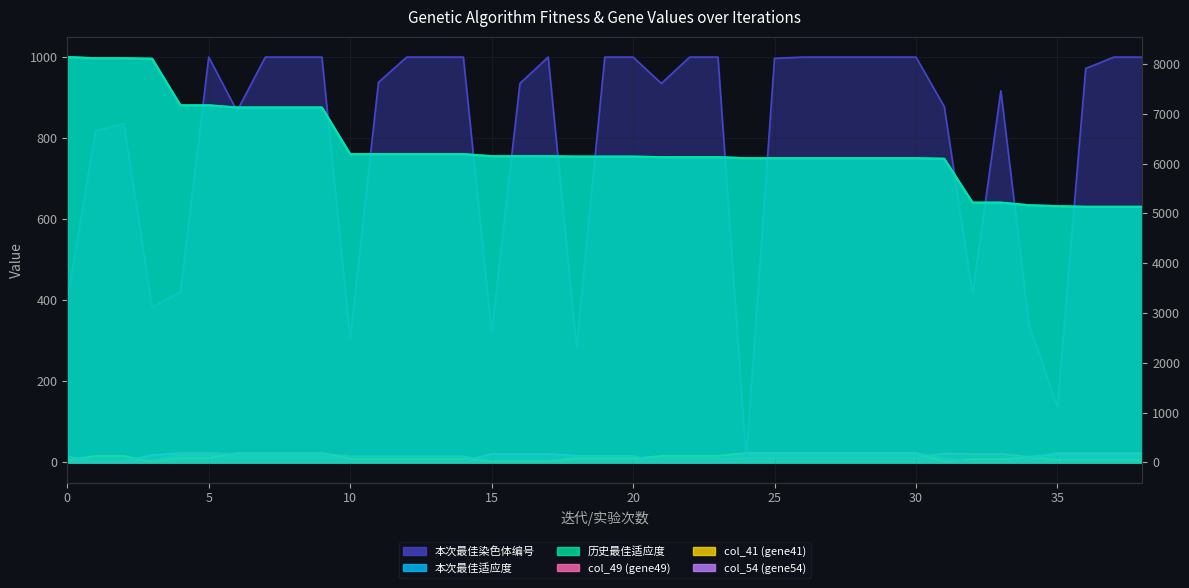

True or false: 本次最佳适应度 and col_54 (gene54) intersect in this chart.

False